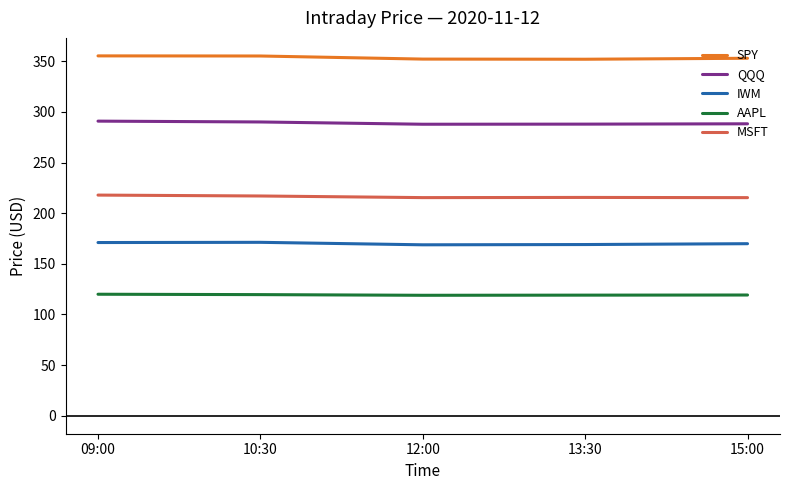

The value of IWM at 10:30 is 291.5. True or false?

False